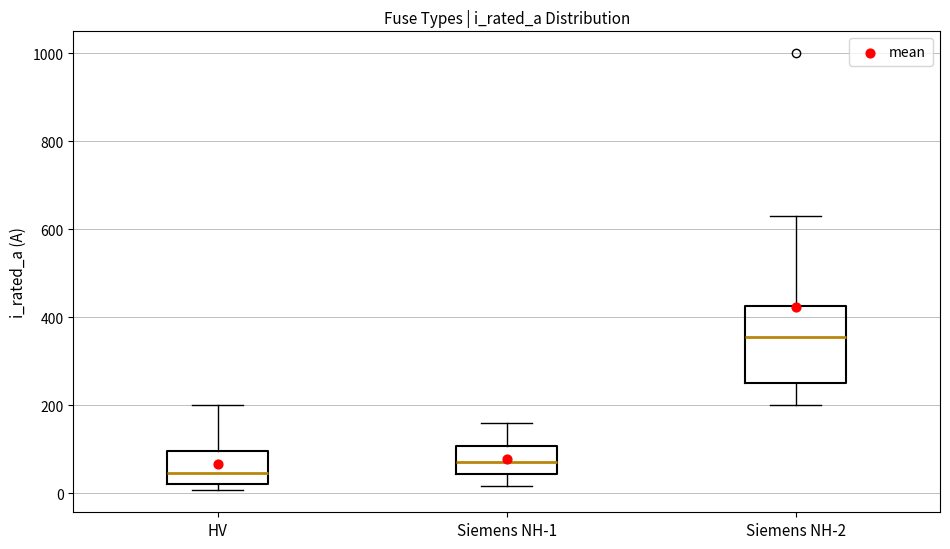

Which box is the tallest, from its lower edge to its upper edge?

Siemens NH-2